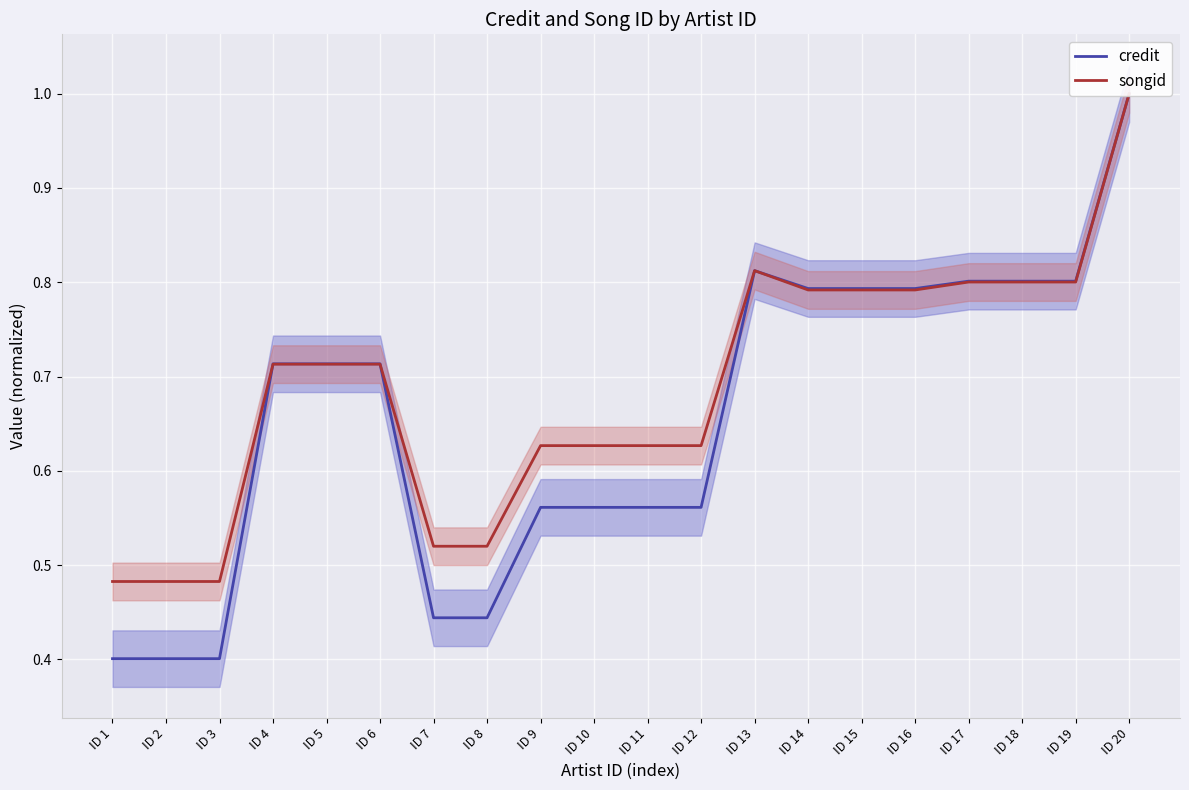

Which series changed the most between ID 6 and ID 11?

credit